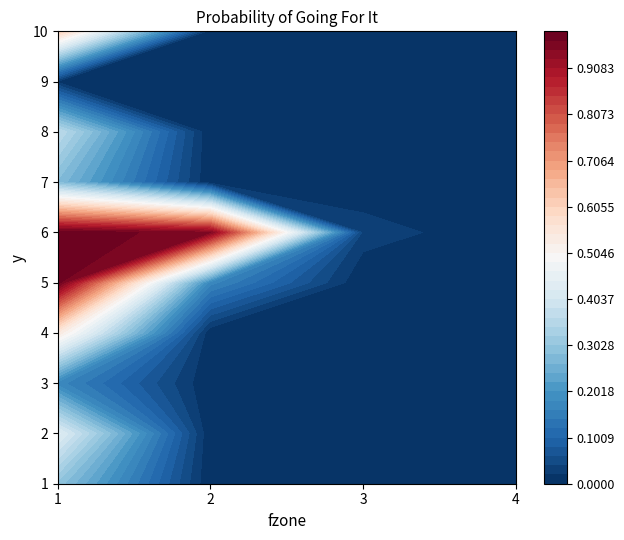

The value of 5 at 1 is 1.0. True or false?

True